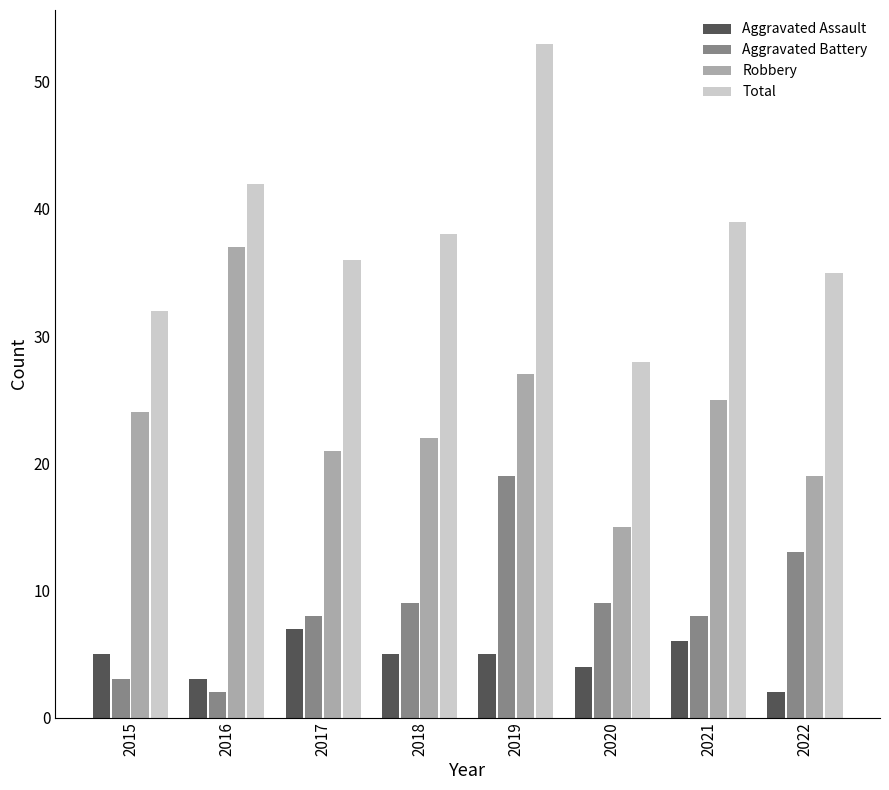

How many distinct data groups are displayed?

4